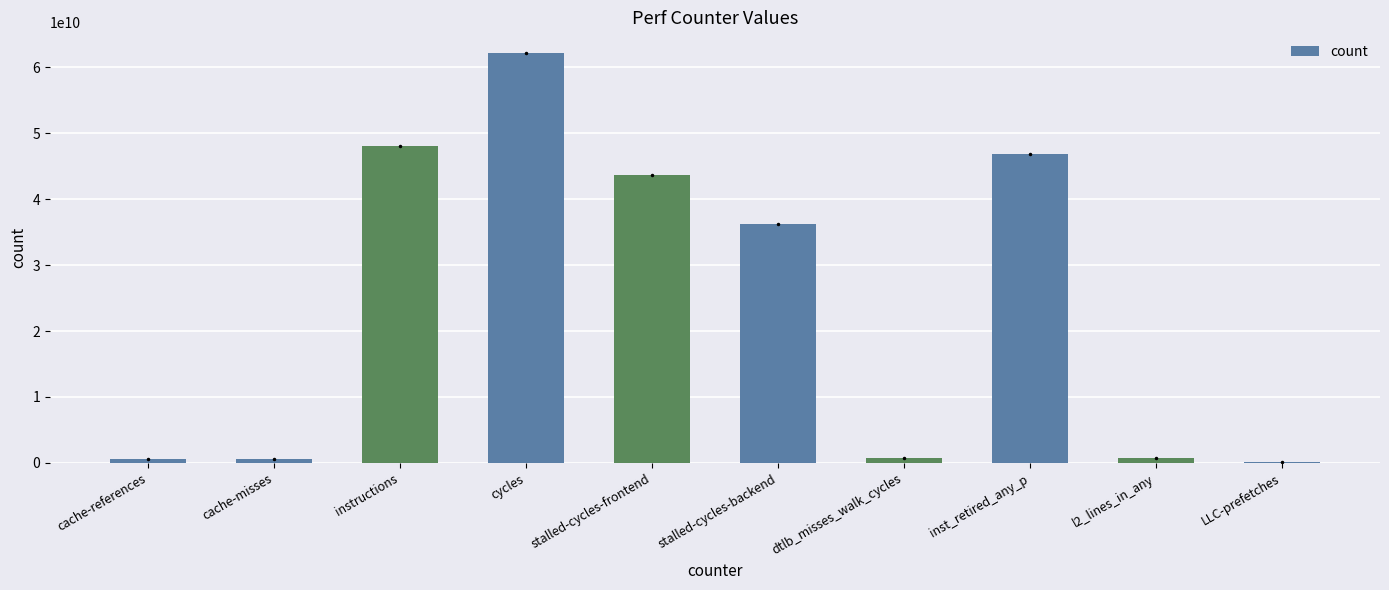

What is the label of the 3rd bar from the right?

inst_retired_any_p